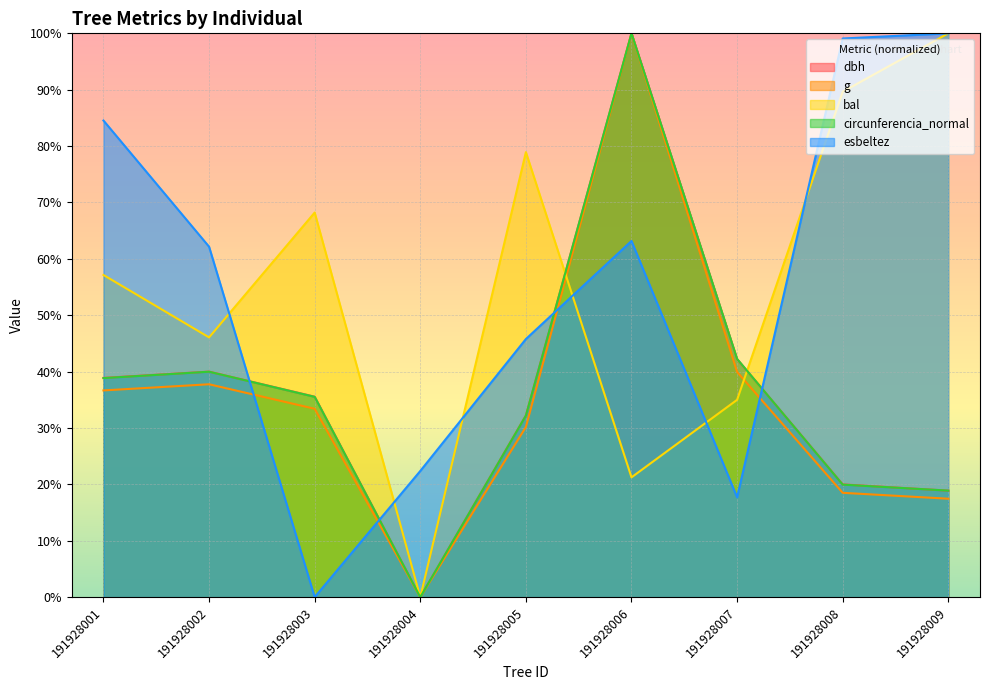

What are all the series names shown in the legend?

dbh, g, bal, circunferencia_normal, esbeltez